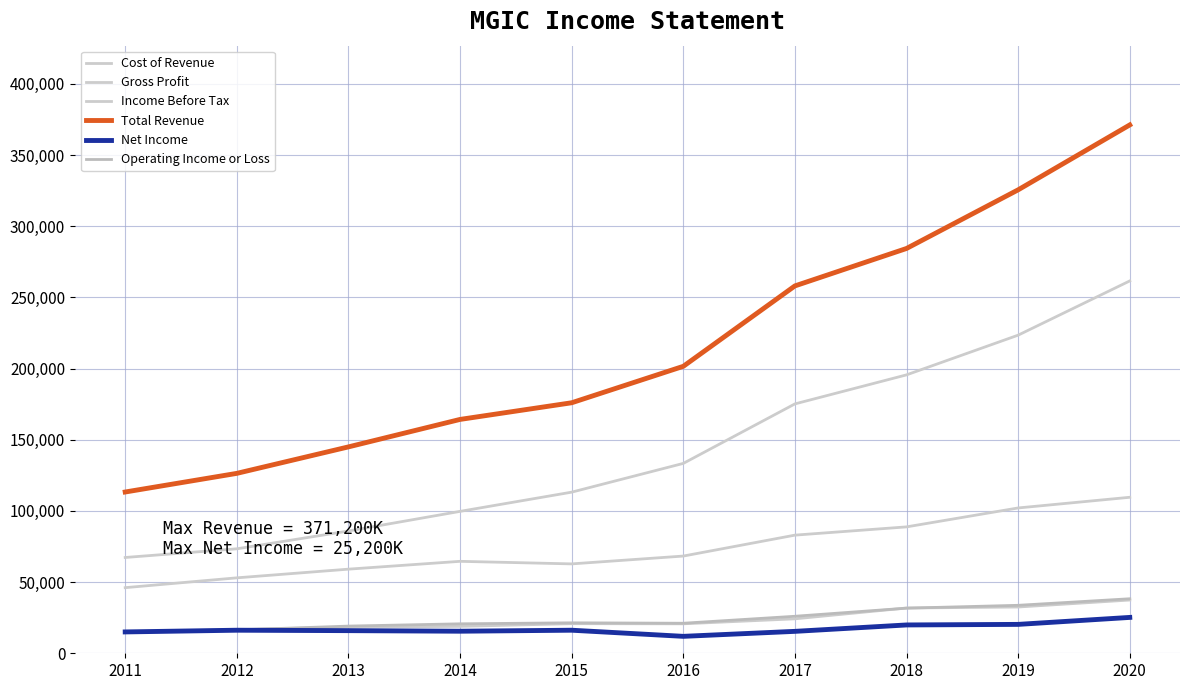

True or false: Income Before Tax has more than 0 interior local peaks.

True